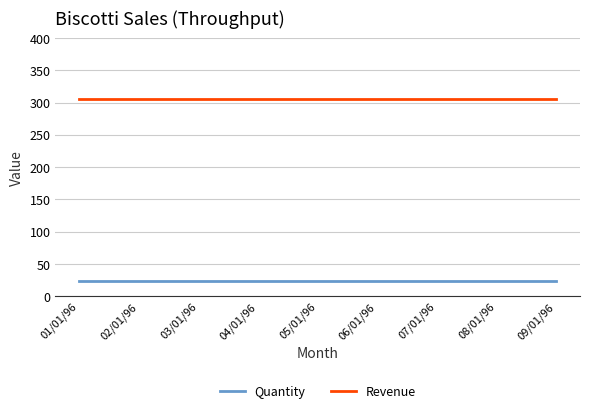

What position from the left is 08/01/96?

8